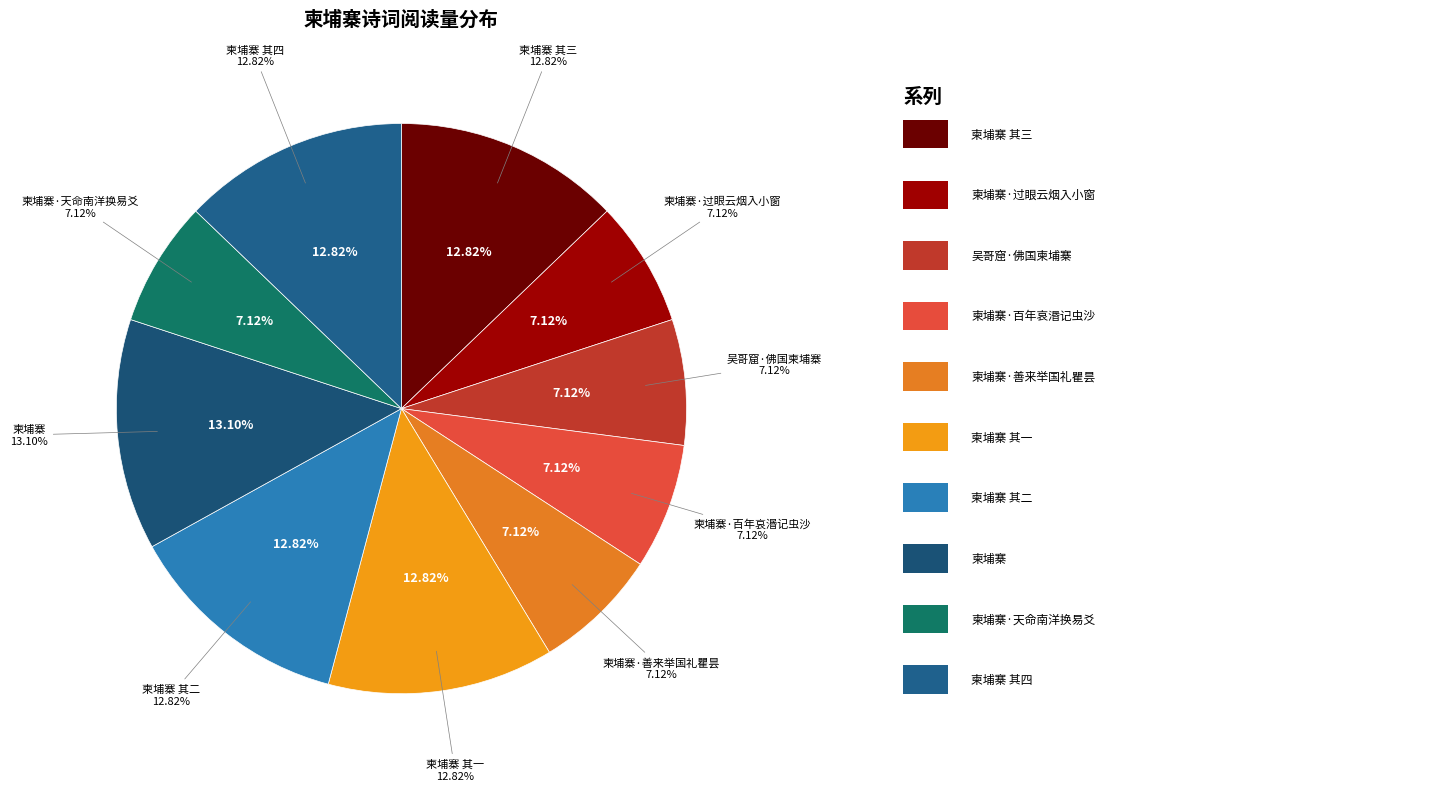

Is there any slice that represents more than half of the pie?

No